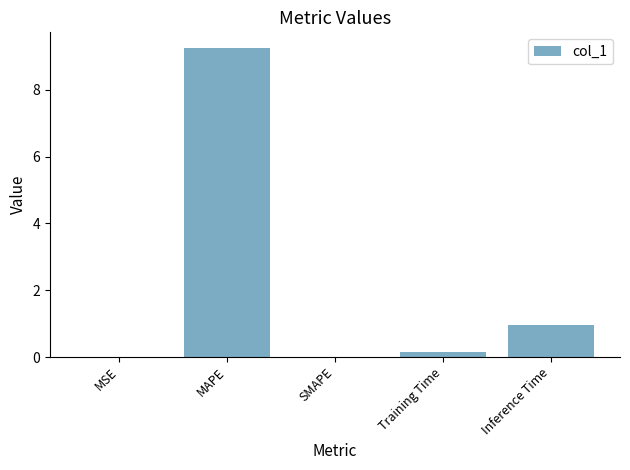

Between MAPE and MSE, which is larger?

MAPE